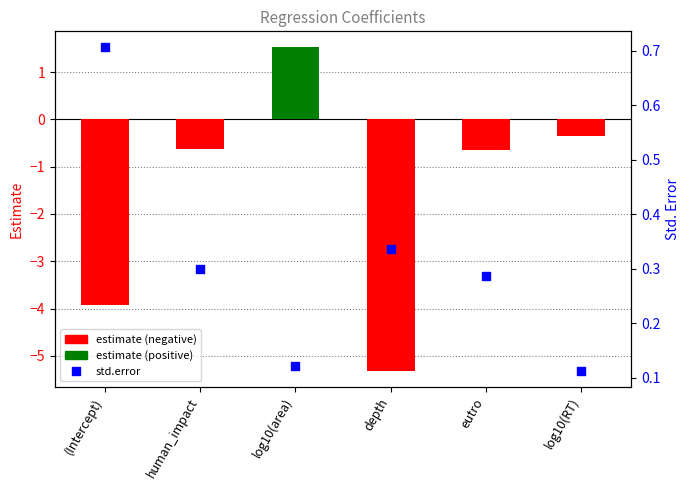

At how many categories does at least one series exceed -4?

6